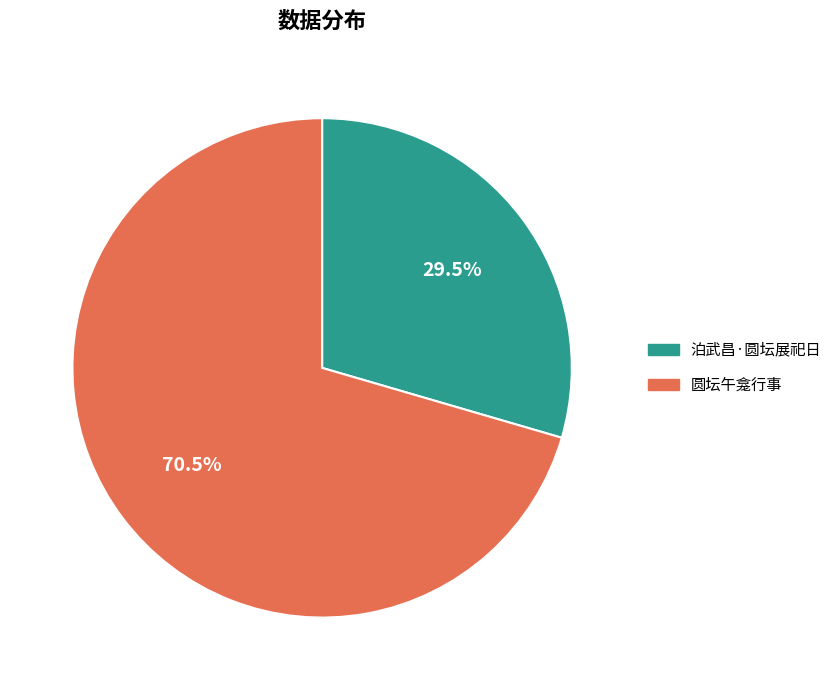

Between 圆坛午龛行事 and 泊武昌·圆坛展祀日, which is larger?

圆坛午龛行事